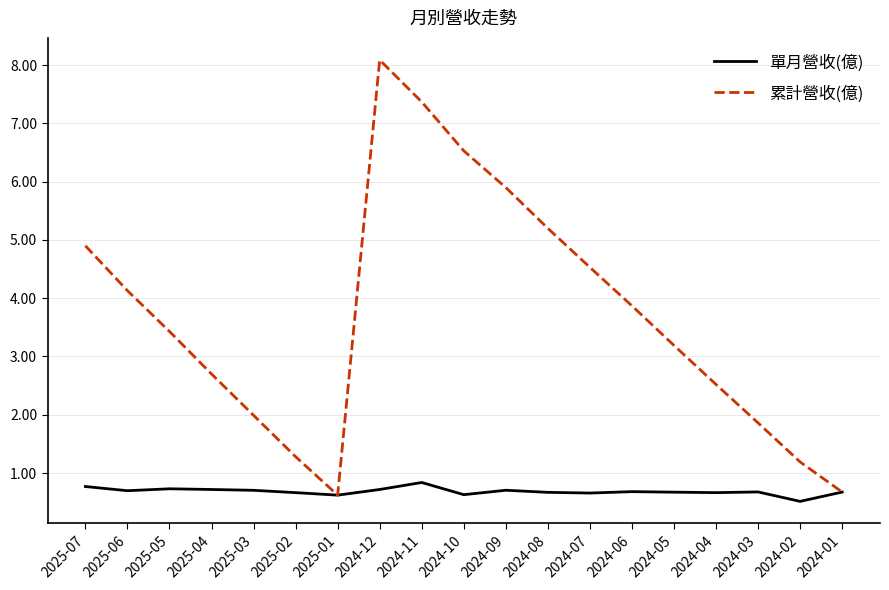

What position from the left is 2024-06?

14